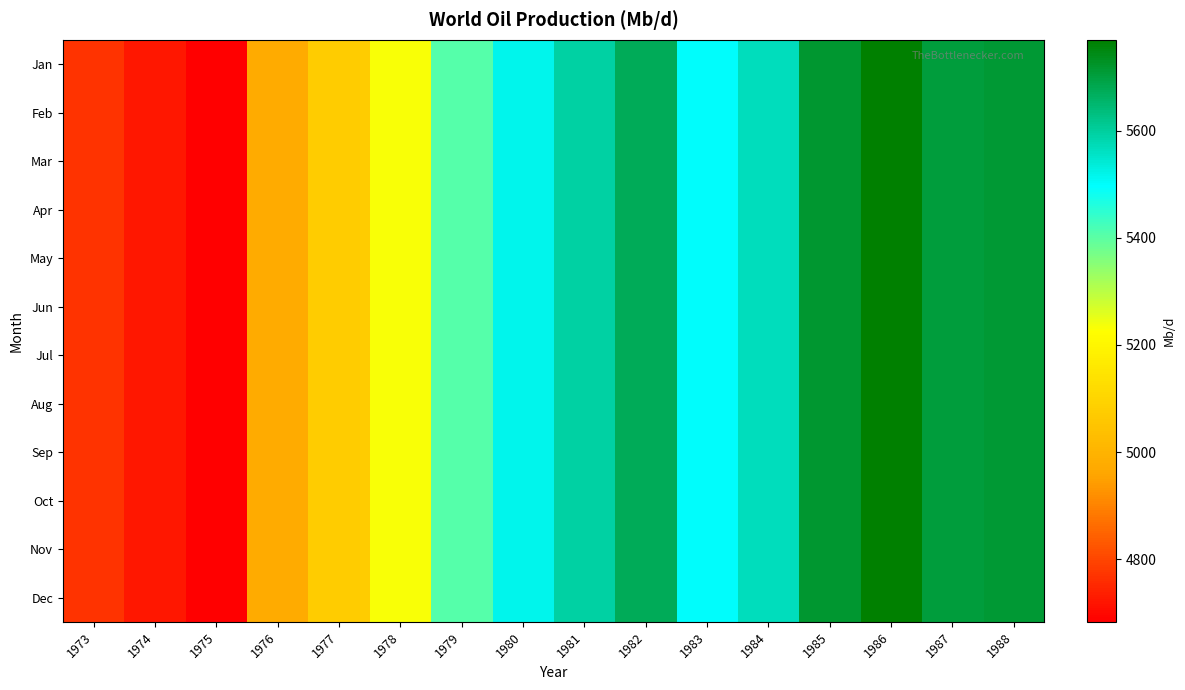

Which label corresponds to the largest value in the chart?

1986